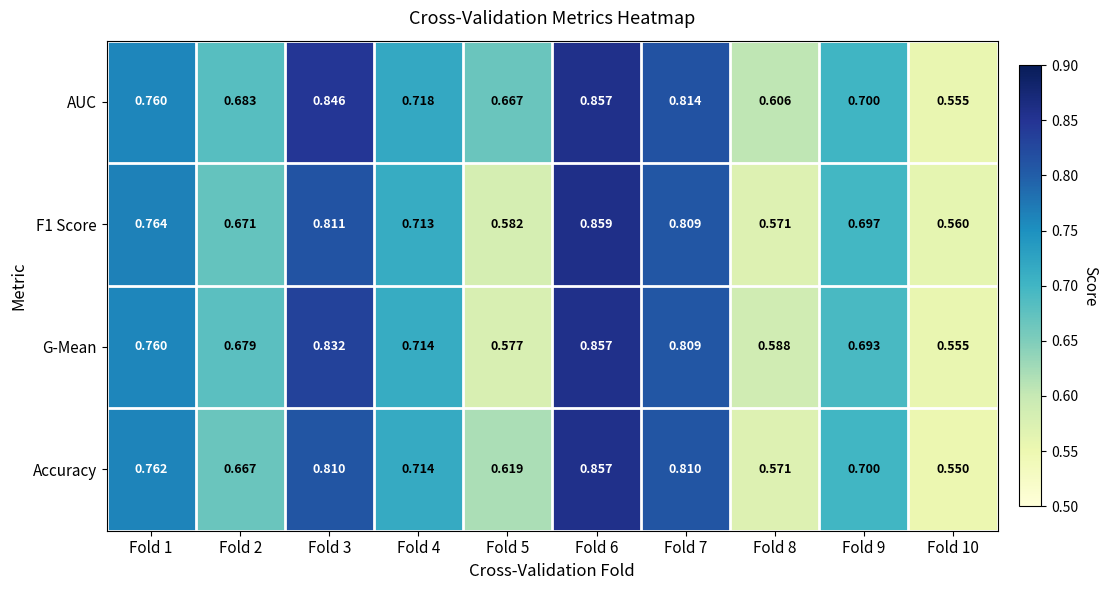

How many series are shown in this chart?

4